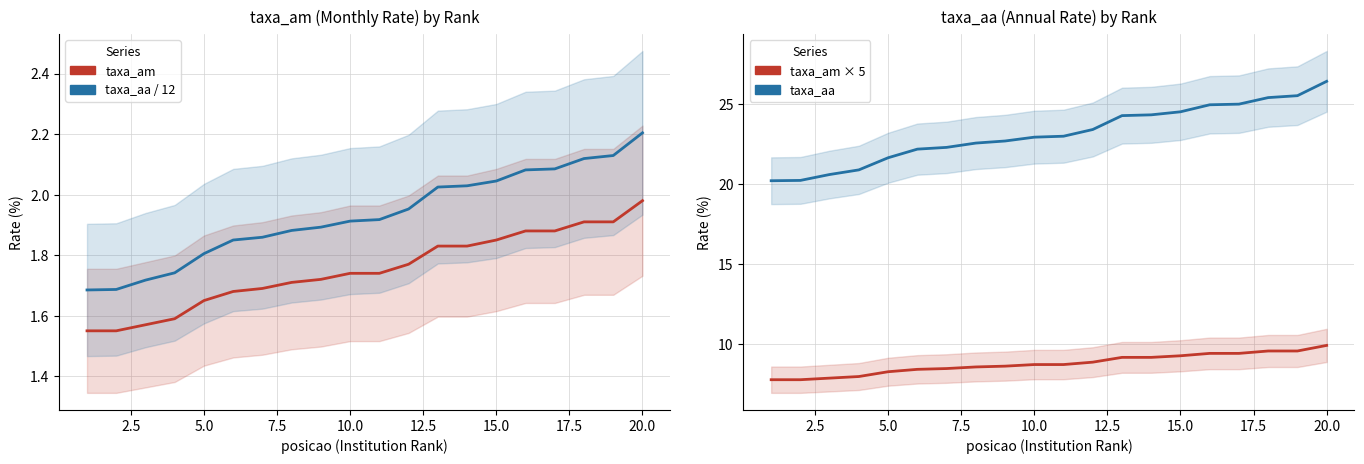

What is the difference between the second highest and second lowest values in the taxa_aa / 12 series?

0.4